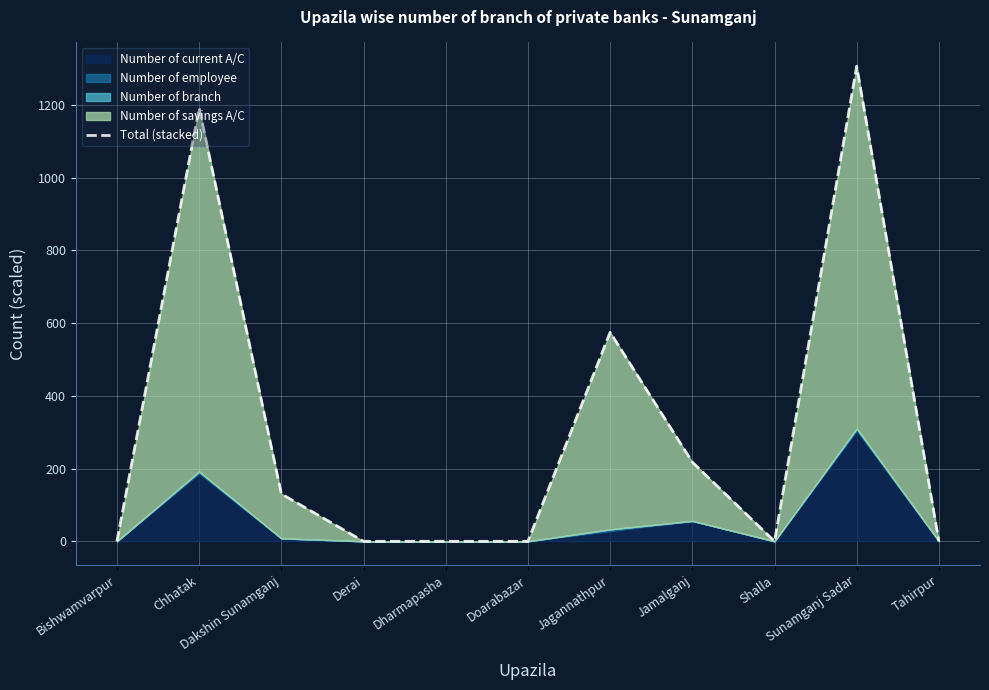

Rank the categories by value from lowest to highest.

Bishwamvarpur, Derai, Dharmapasha, Doarabazar, Shalla, Tahirpur, Dakshin Sunamganj, Jamalganj, Jagannathpur, Chhatak, Sunamganj Sadar